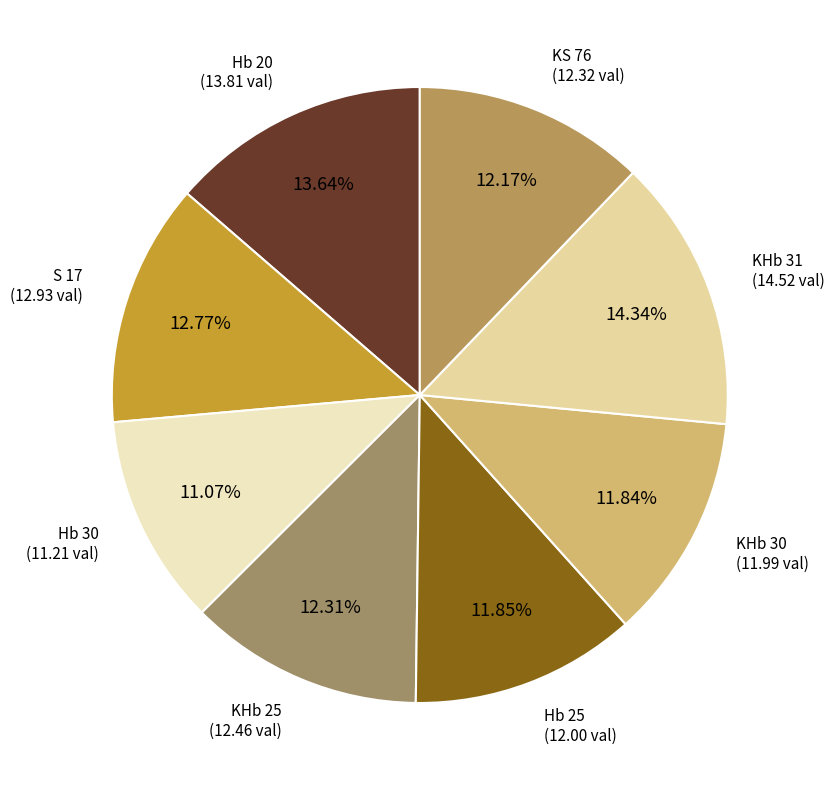

How many segments does this pie chart have?

8